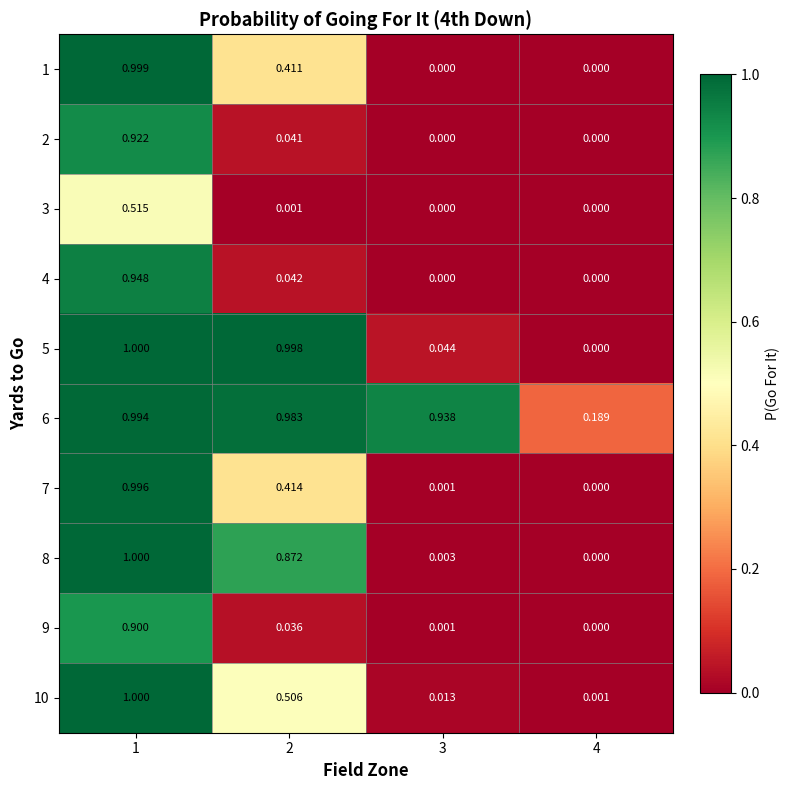

Is the value of 5 at 1 greater than the value of 10 at 4?

Yes